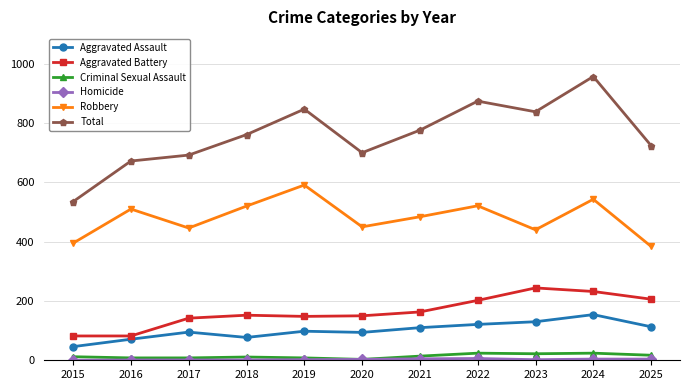

How many lines are shown in the chart?

6